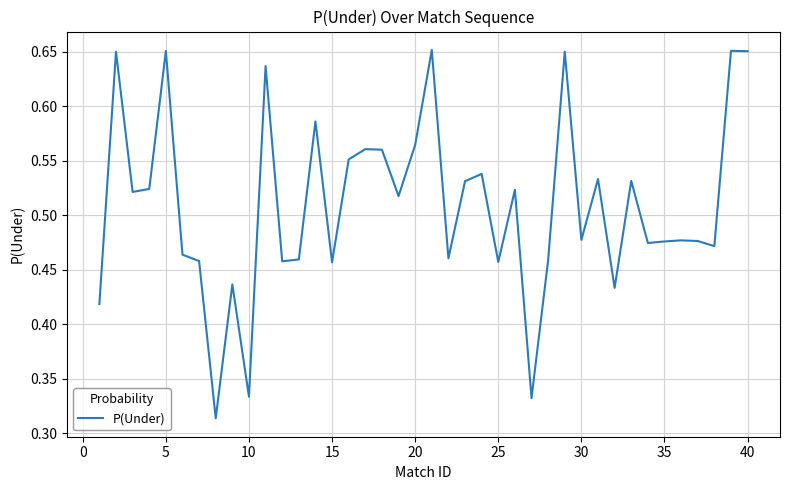

The chart shows a value of 0.2 at 20. True or false?

False